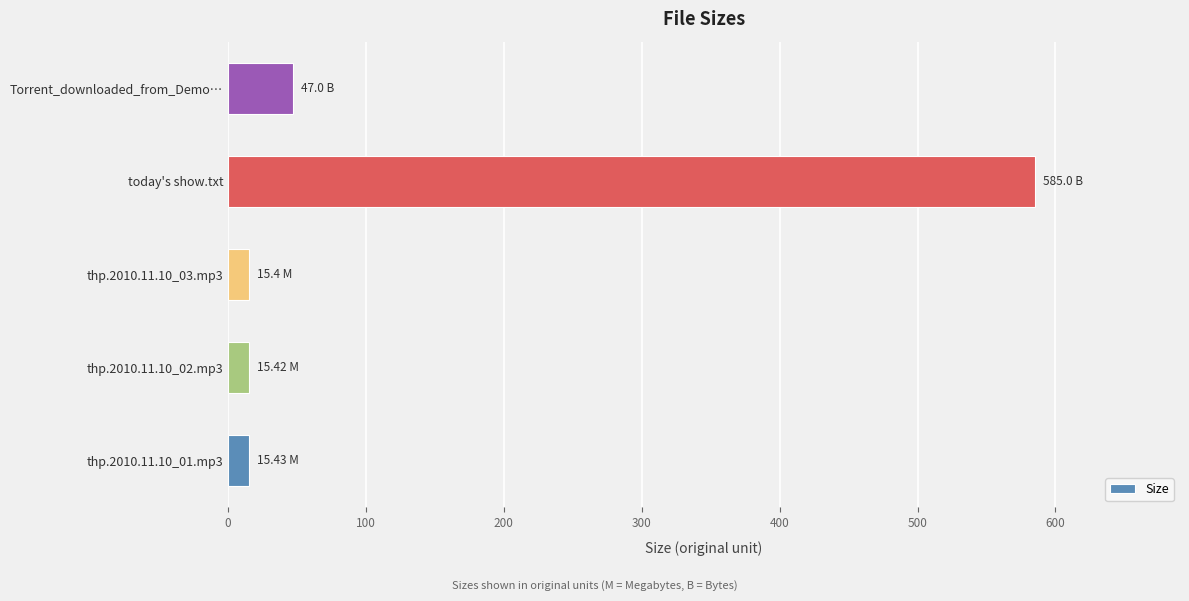

At which label is the value closest to 300?

Torrent_downloaded_from_Demo…